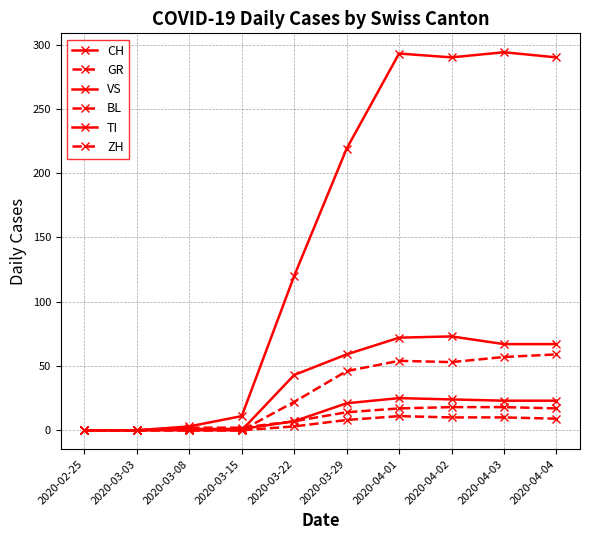

At 2020-03-03, list the series in order from smallest to largest.

CH, GR, VS, BL, TI, ZH